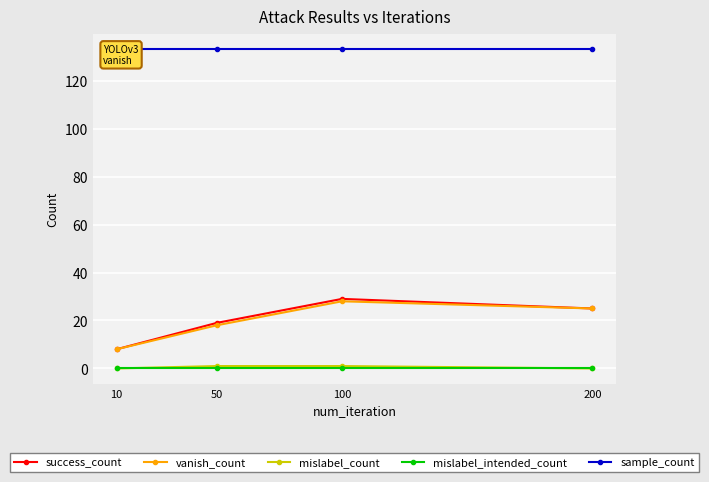

Is this an area chart (filled region under the line)?

No